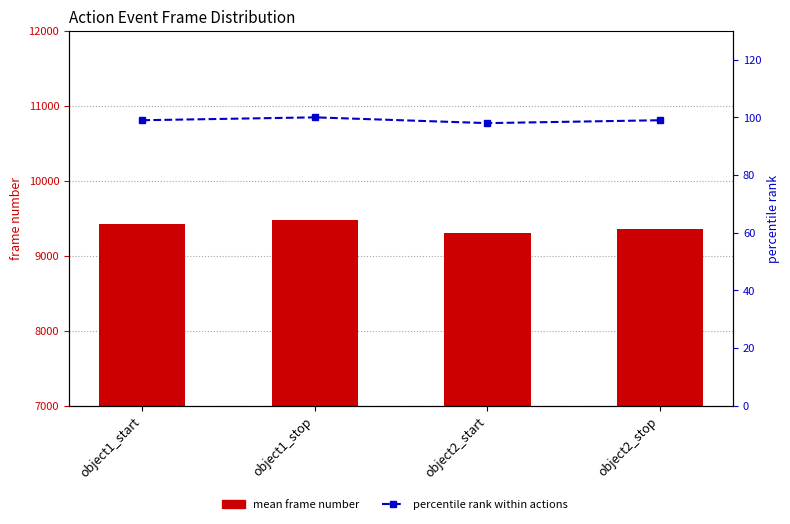

How many data points in percentile rank within actions are less than 99?

1